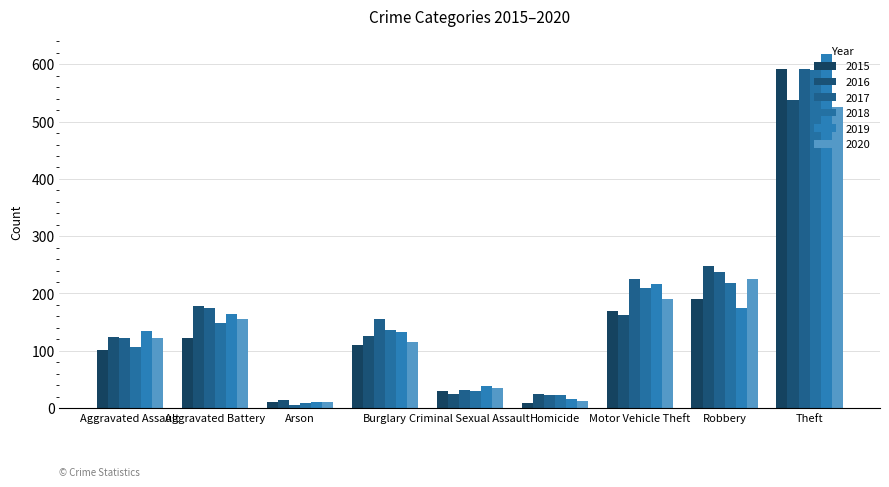

True or false: 2020 has a value of 131 at Motor Vehicle Theft.

False